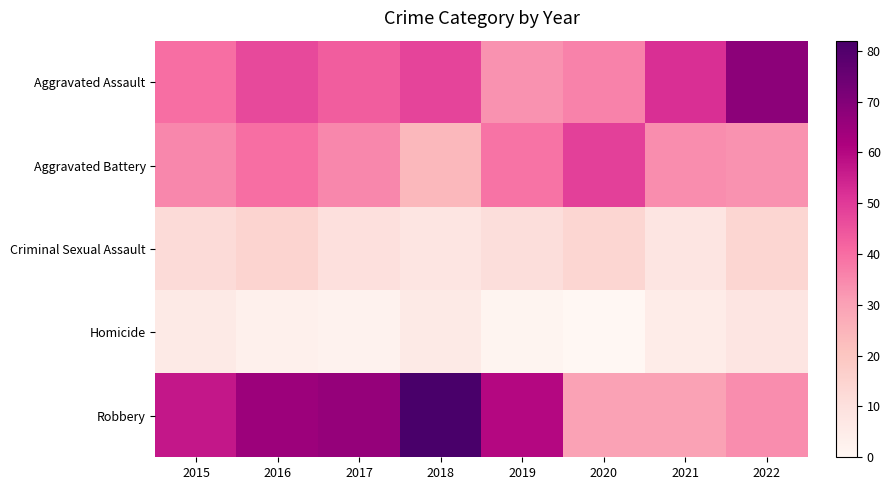

What is the greatest value displayed?

82